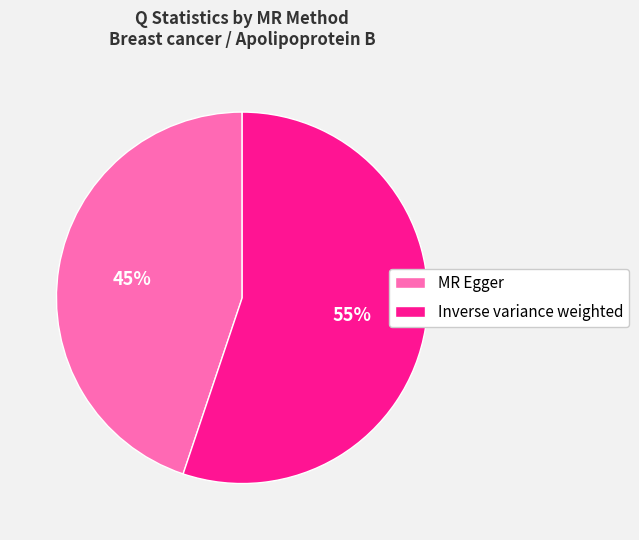

The Inverse variance weighted slice represents 55% of the pie. True or false?

True